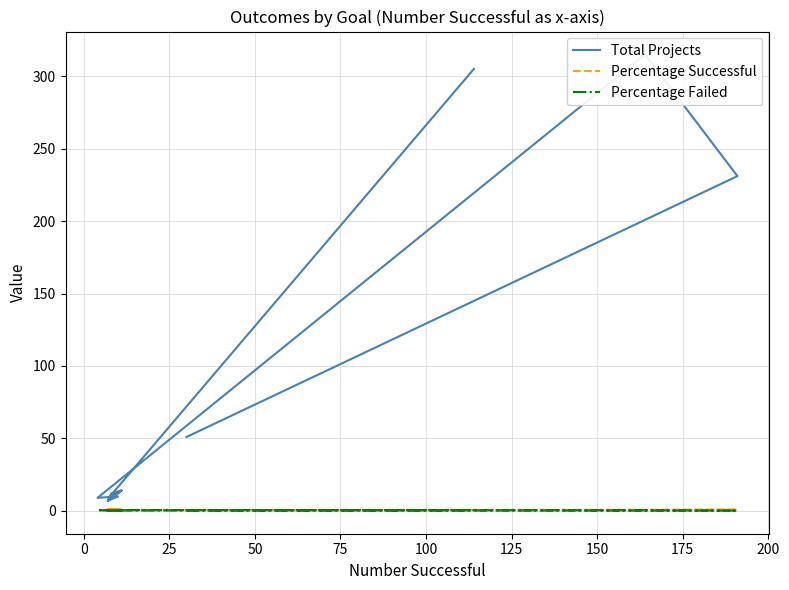

How many times do Percentage Failed and Percentage Successful cross each other?

3